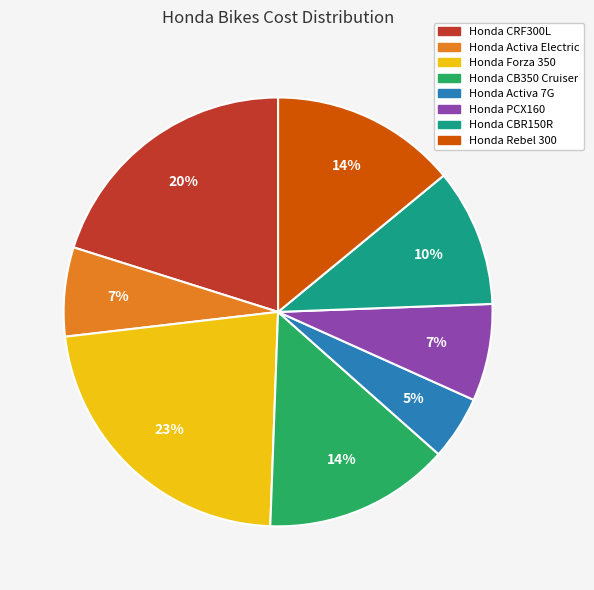

How many segments does this pie chart have?

8